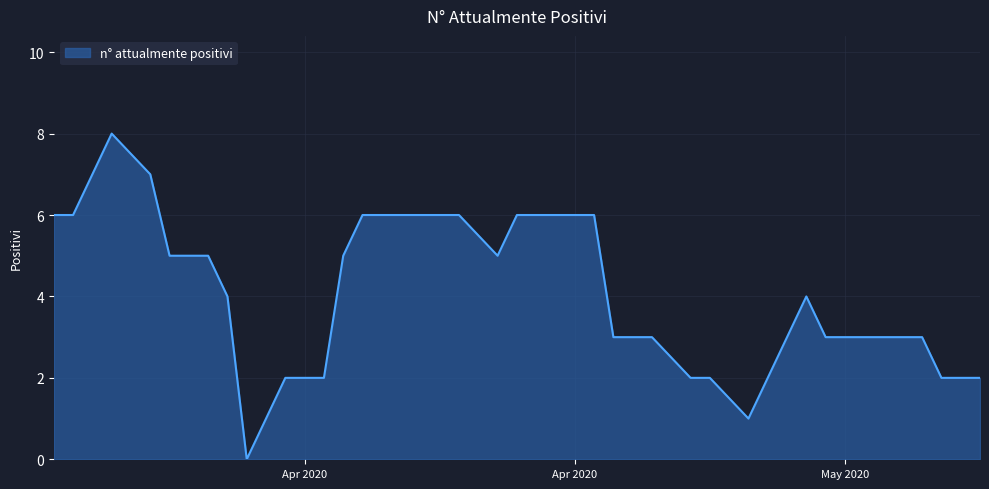

What is the difference between the maximum and minimum values?

8